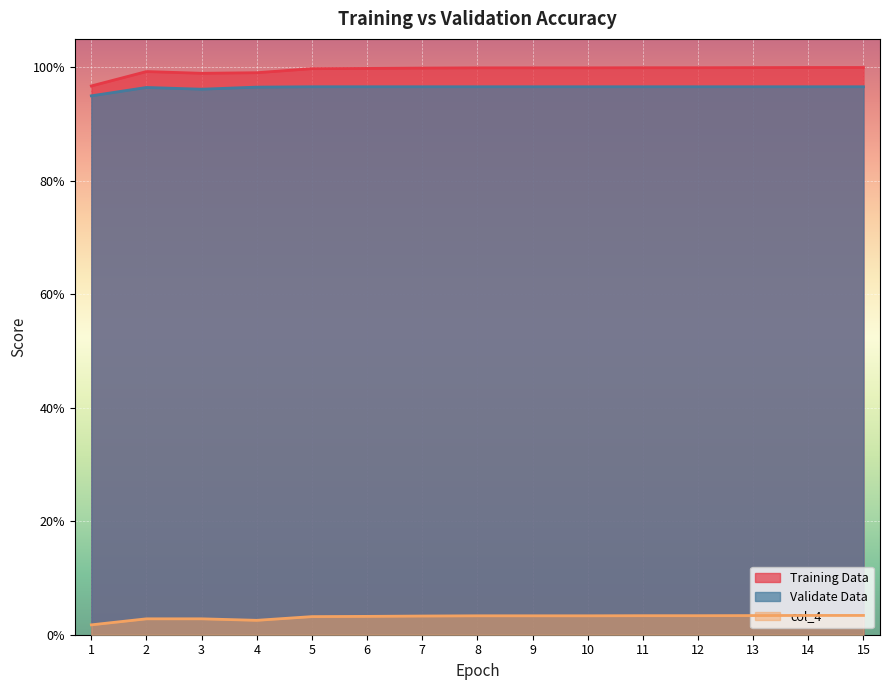

At which category does the chart reach its peak across all series?

14